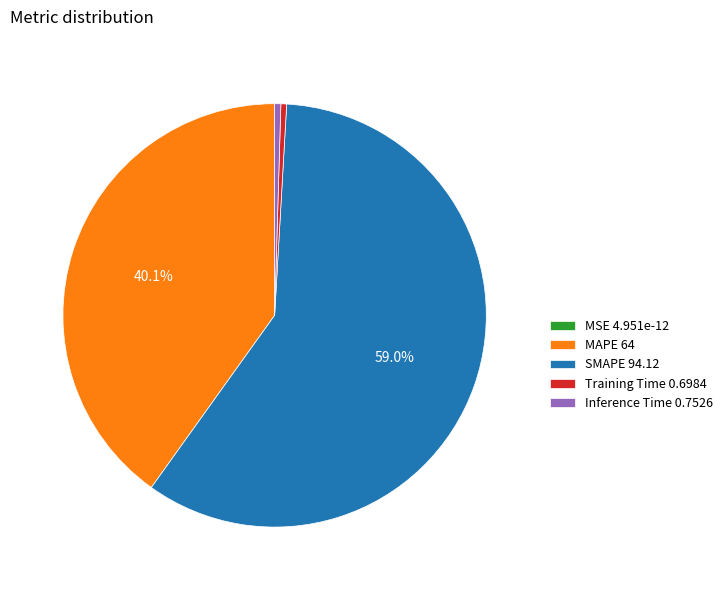

Which has a higher value, SMAPE 94.12 or Inference Time 0.7526?

SMAPE 94.12